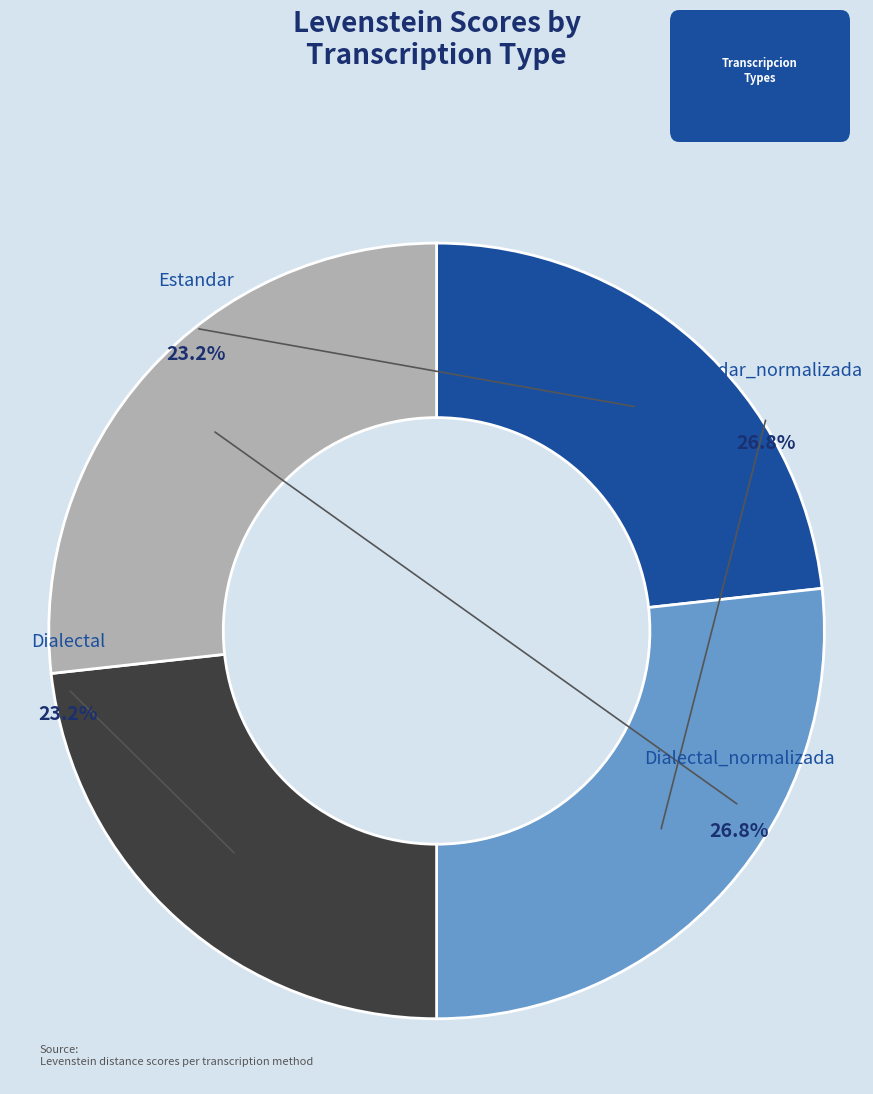

How many slices are in this pie chart?

4